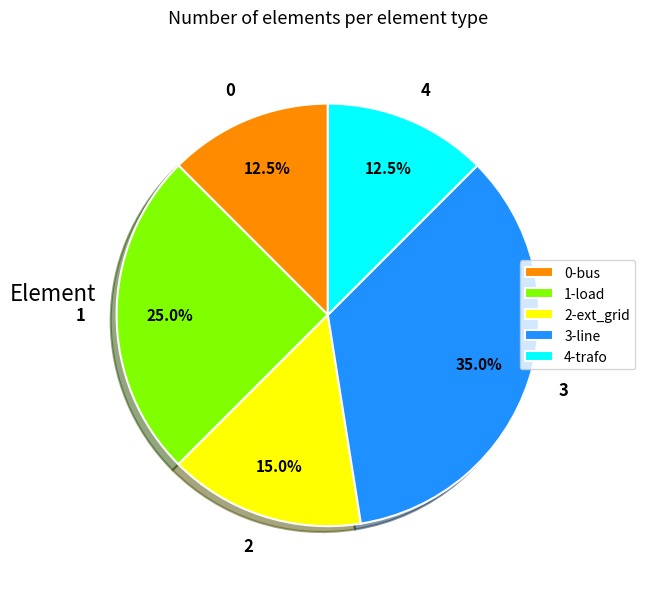

Is there a majority slice in this chart?

No